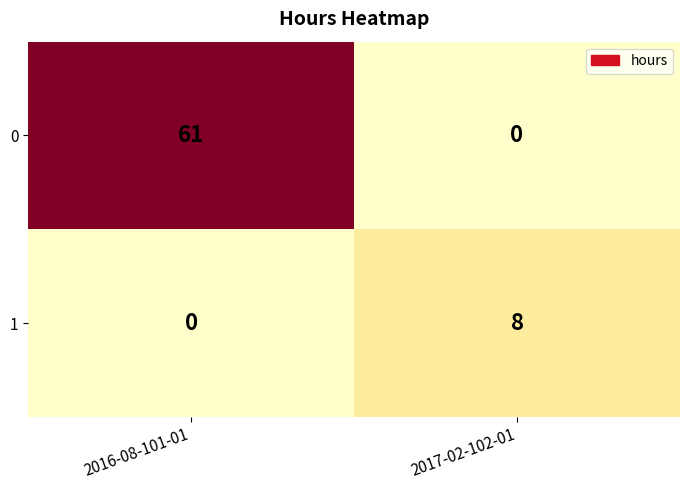

How many data points does each series have?

2